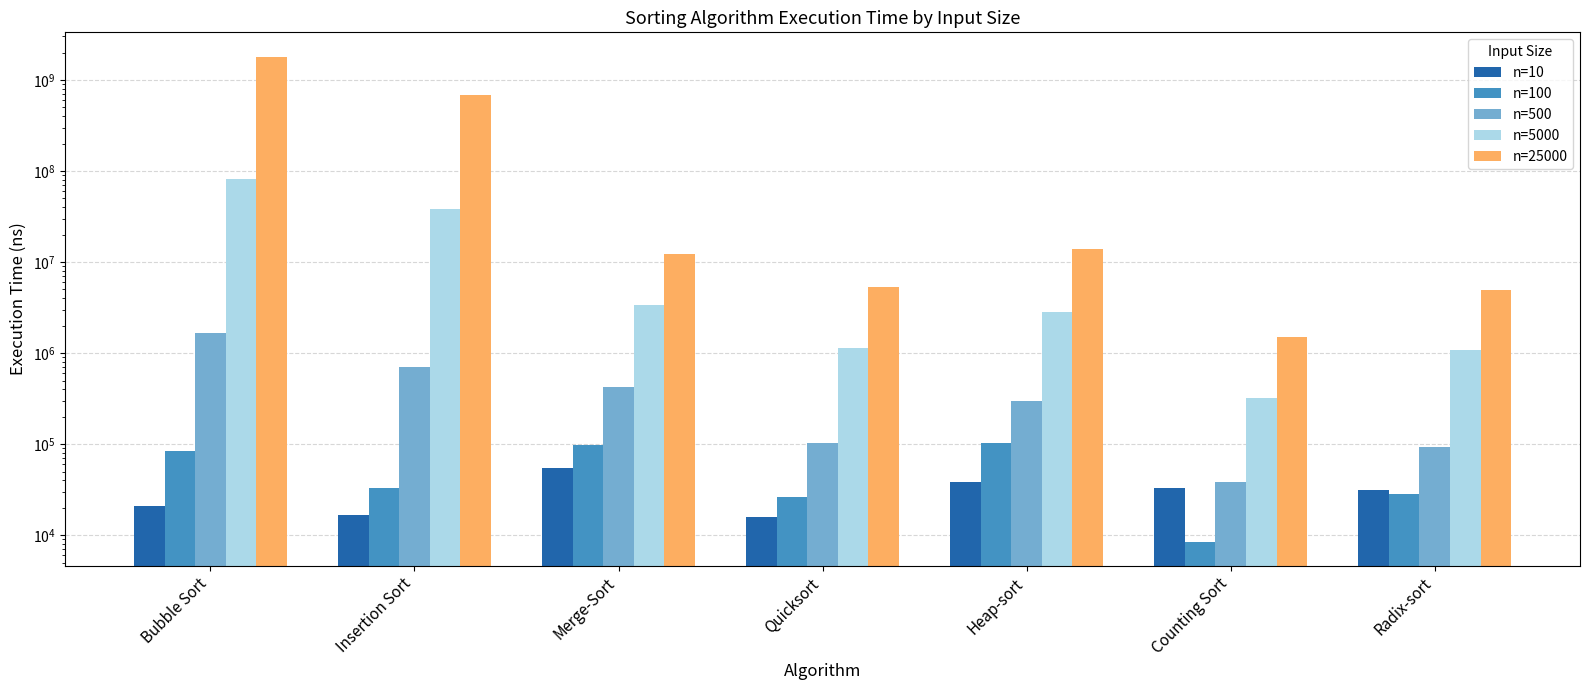

Reading right to left, extract all data points from this chart.

n=10: 31409.3	33312.9	38651.6	15899.3	55232.4	16617.9	20954.3
n=100: 28610.9	8507.4	103207.9	26350.4	96936.6	32793.2	84921.7
n=500: 92284.2	38425.8	298699.5	102467.6	427282.6	700224.4	1649843.2
n=5000: 1078752.8	317721.5	2822696.4	1137731.6	3399285.4	38095321.6	80753571.9
n=25000: 4898927.3	1484924.1	13938997.4	5258028.2	12284728.8	675852777.8	1804978632.5